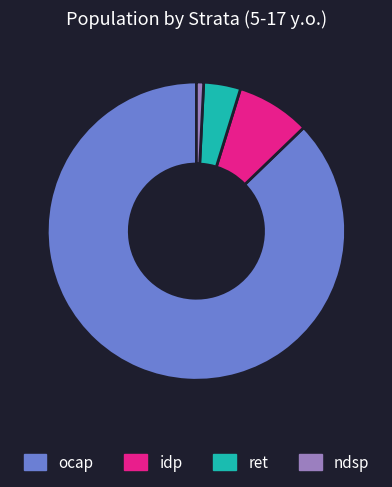

Does ret account for over 50% of the chart?

No